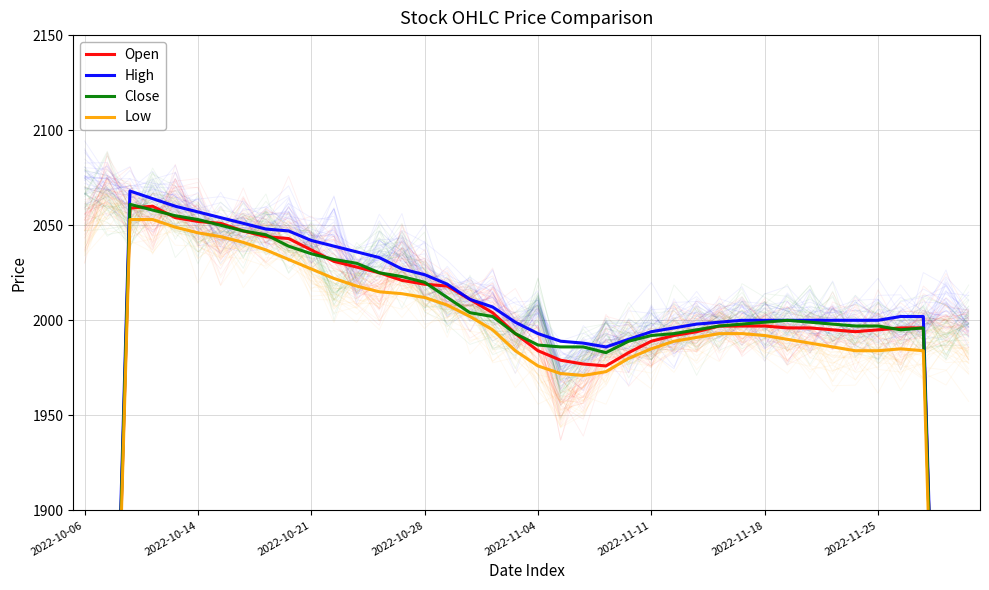

What are all the series names shown in the legend?

Open, High, Close, Low